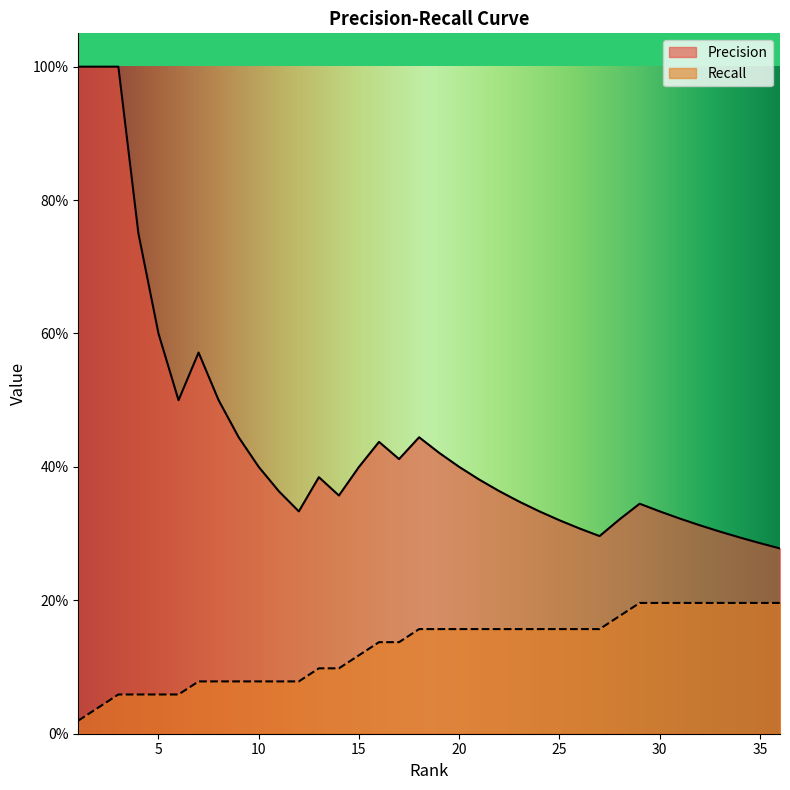

True or false: Recall and Precision intersect in this chart.

False